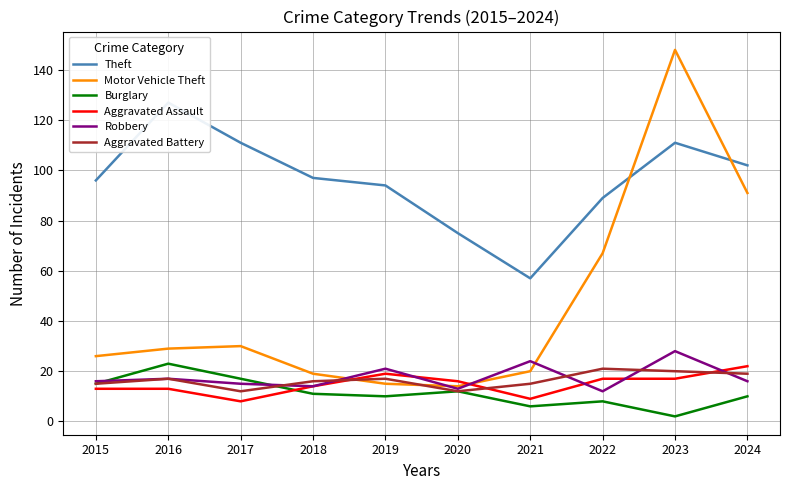

How many Aggravated Battery values are between 15 and 19?

6